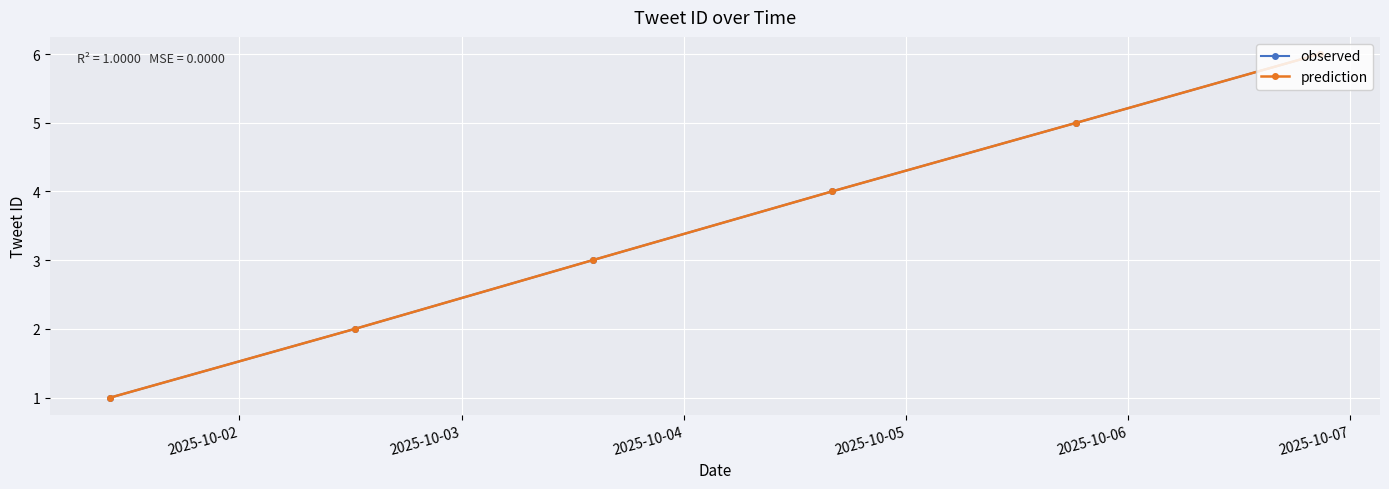

What is the highest value of the prediction series?

6.0